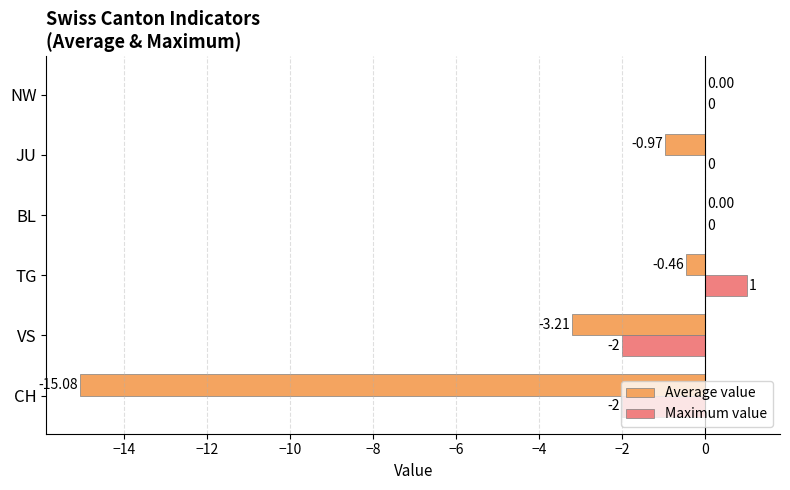

How many data points does each series have?

6